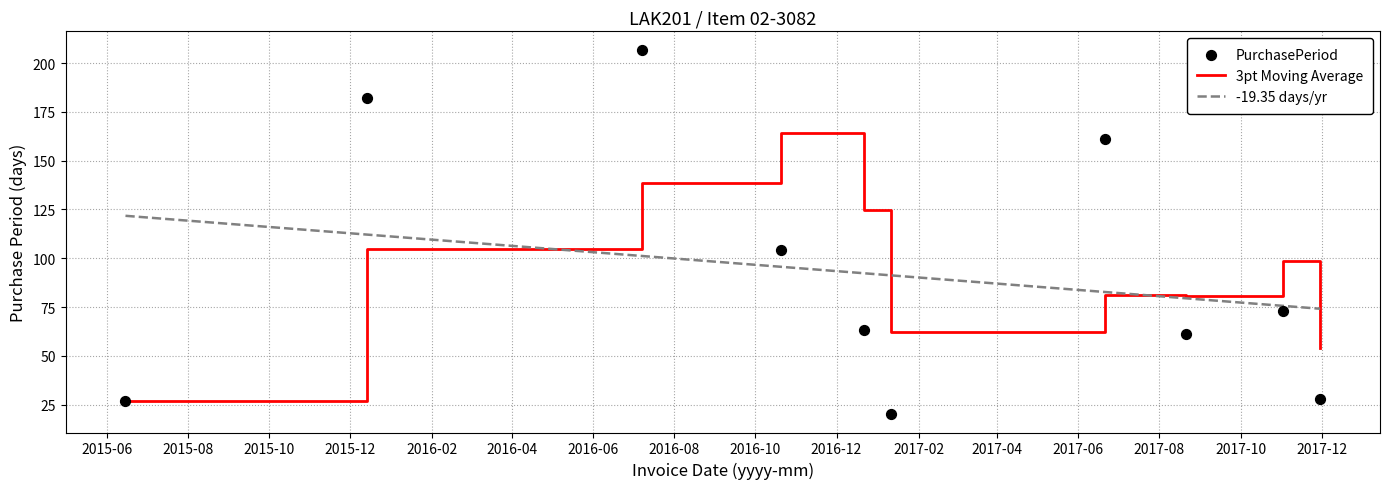

Which series has the widest spread of Y values?

PurchasePeriod